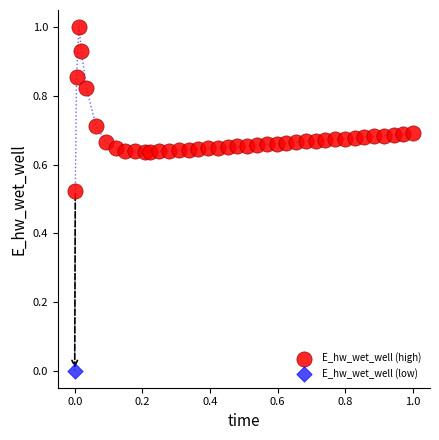

What are all the series names shown in the legend?

E_hw_wet_well (high), E_hw_wet_well (low)